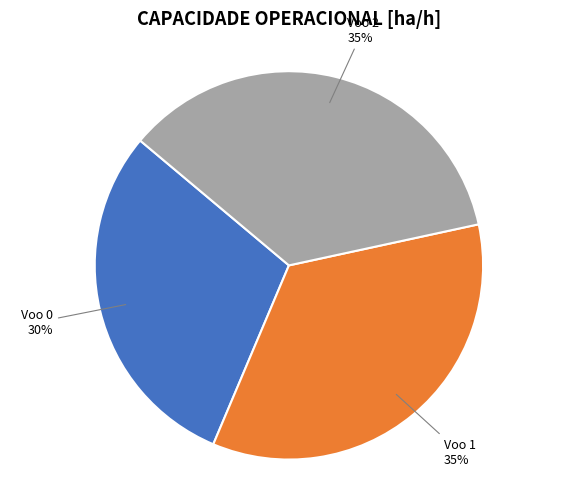

To the nearest percent, what is the average slice percentage?

33%